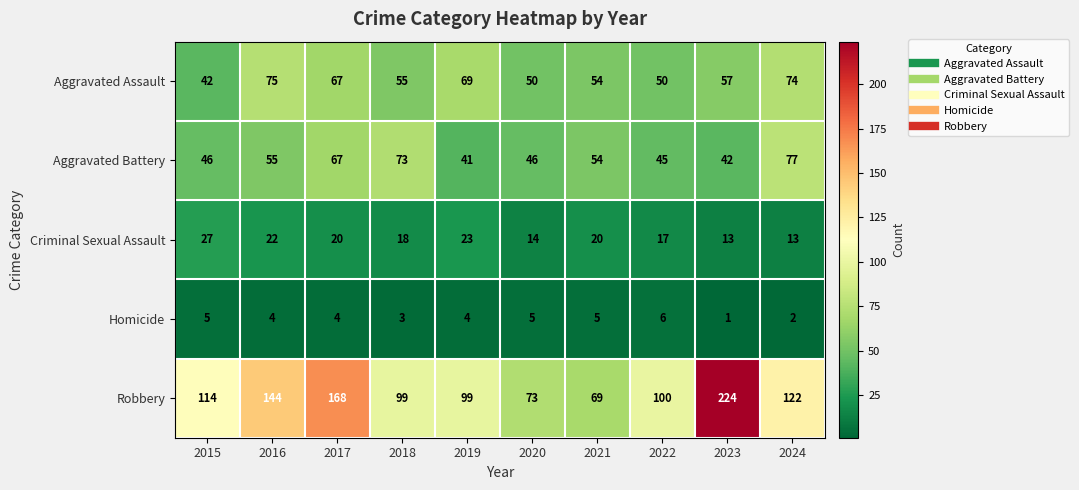

At how many categories does at least one series exceed 197?

1